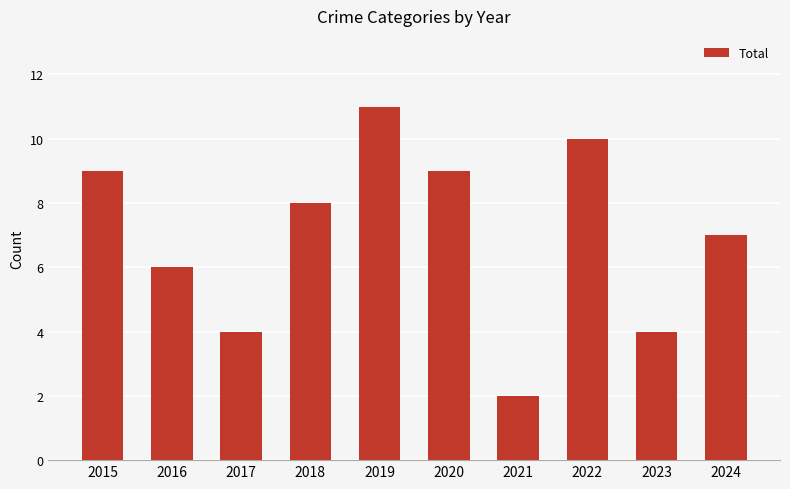

Between 2021 and 2019, which is larger?

2019